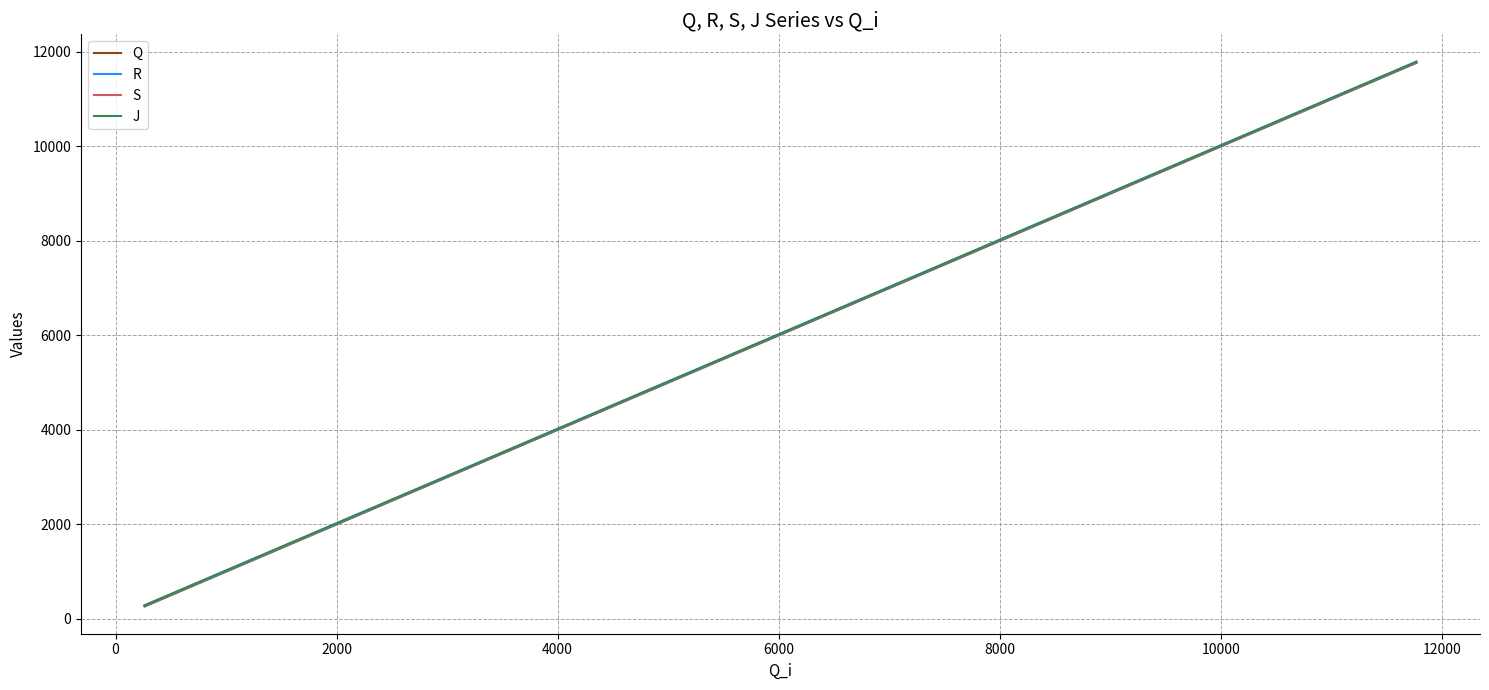

Rank the series by their average value, from highest to lowest.

J, S, R, Q